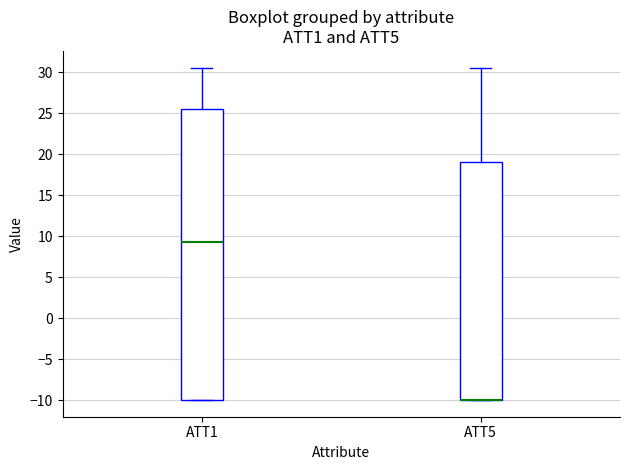

Reading left to right, read every box against the y-axis: the position of its median line, the range the box covers, and the ends of its whiskers. The values are not printed on the chart, so give them approximately, as read against the axis.

ATT1: median 9.5, box -10.0 to 25.5, whiskers -10.0 to 30.5
ATT5: median -10.0 (drawn on the box's lower edge), box -10.0 to 19.0, whiskers -10.0 to 30.5